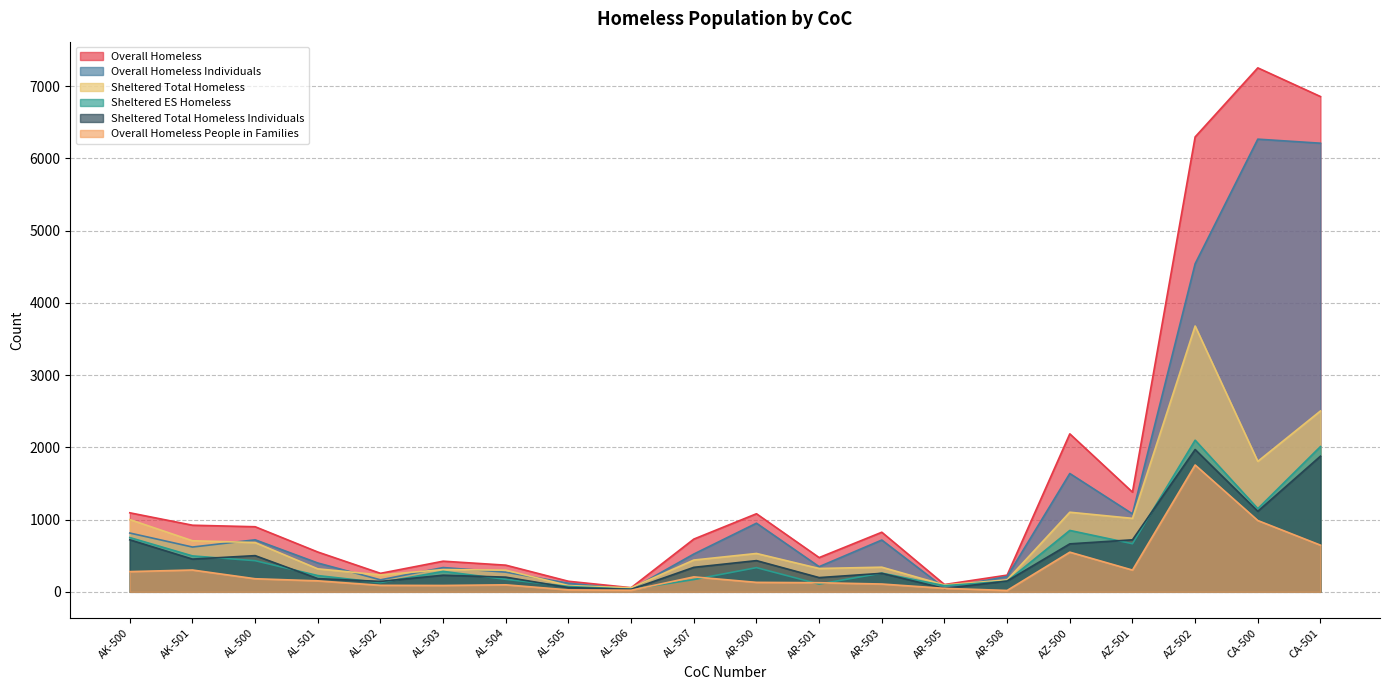

At which category is the sum across all series the highest?

AZ-502